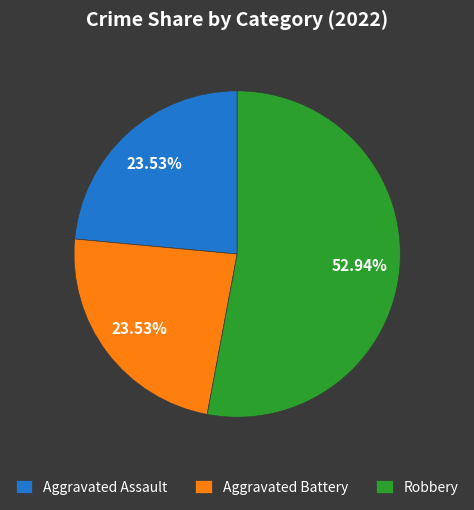

Which category has the biggest portion of the pie?

Robbery